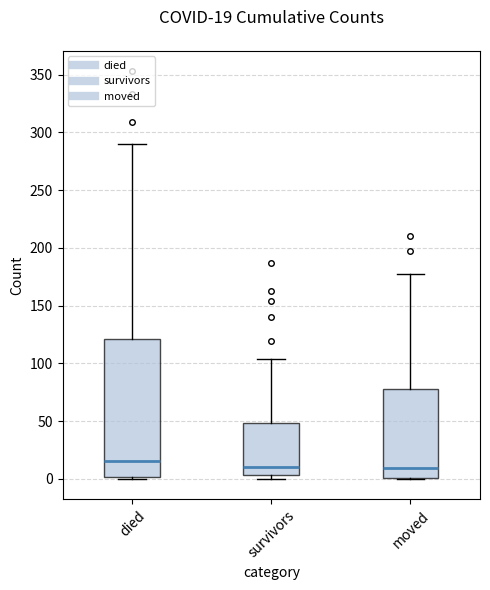

Which box's median line is the highest?

died